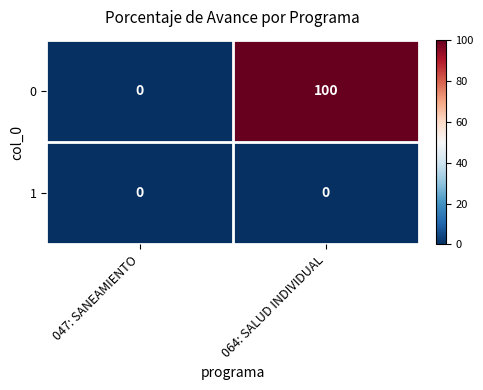

The 1 series shows 0 at 047: SANEAMIENTO. True or false?

True